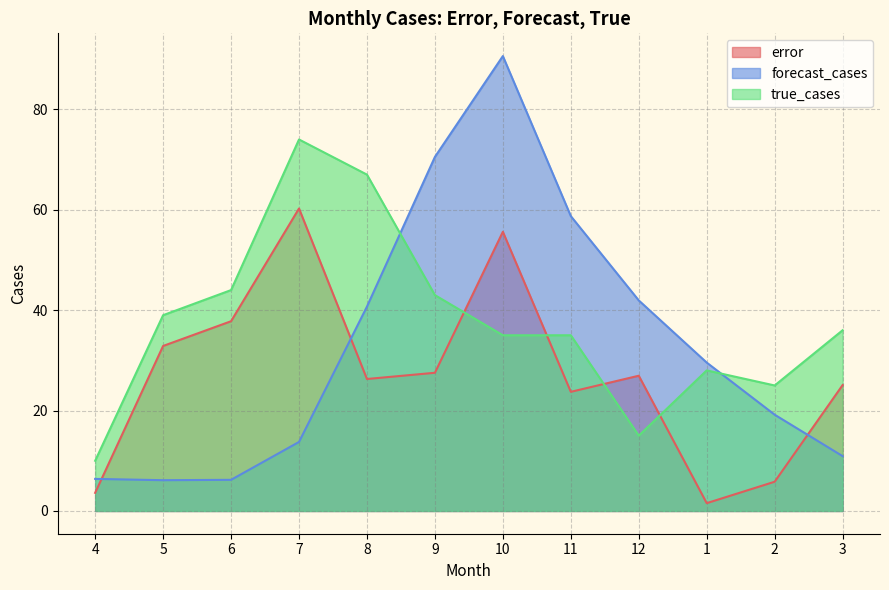

At which category does error reach its first local peak?

7